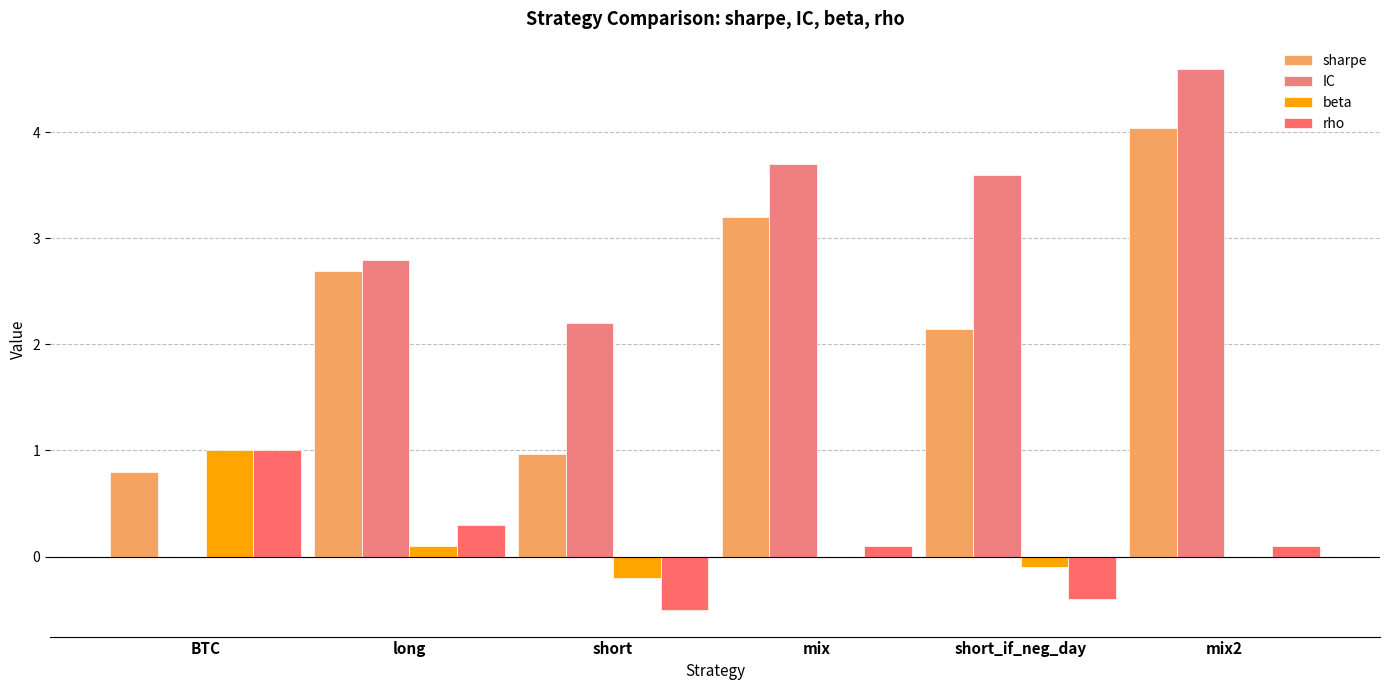

The beta series shows 0.0 at mix2. True or false?

True